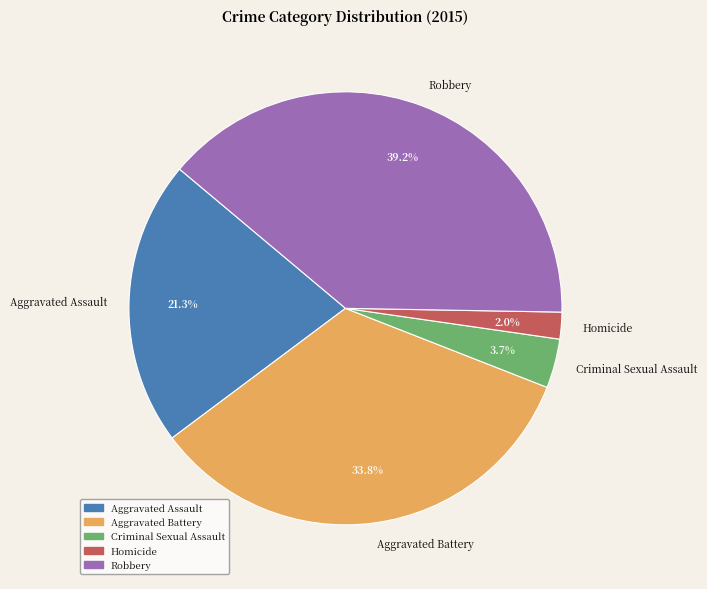

Does any single category account for the majority?

No